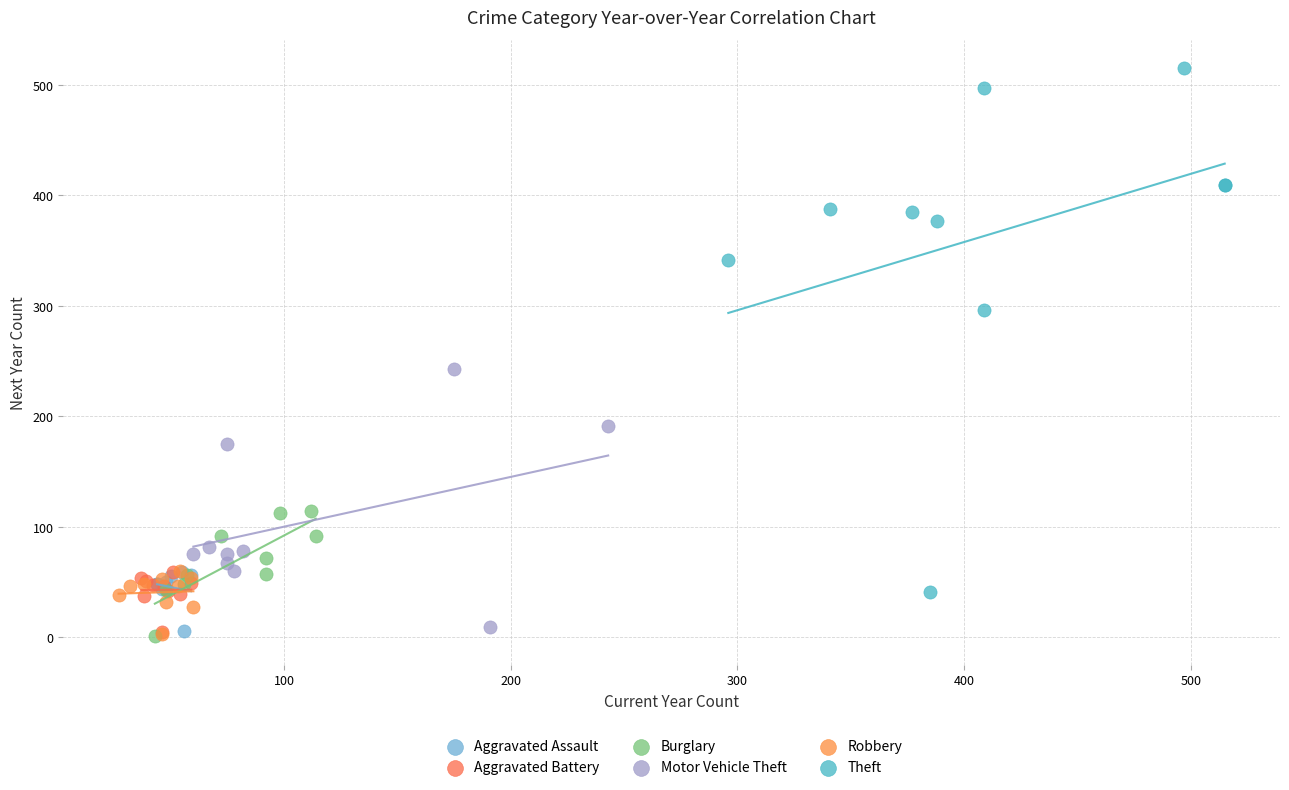

Which series has the largest Y range (max minus min)?

Theft